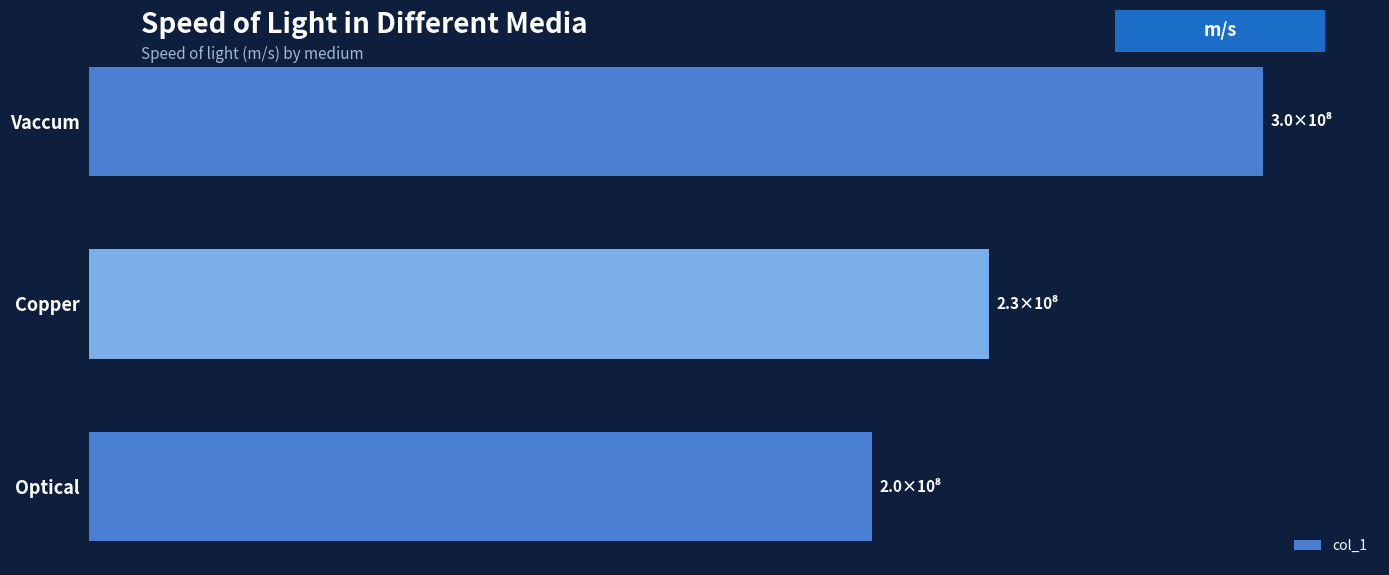

What is the sum of all values?

730000000.0